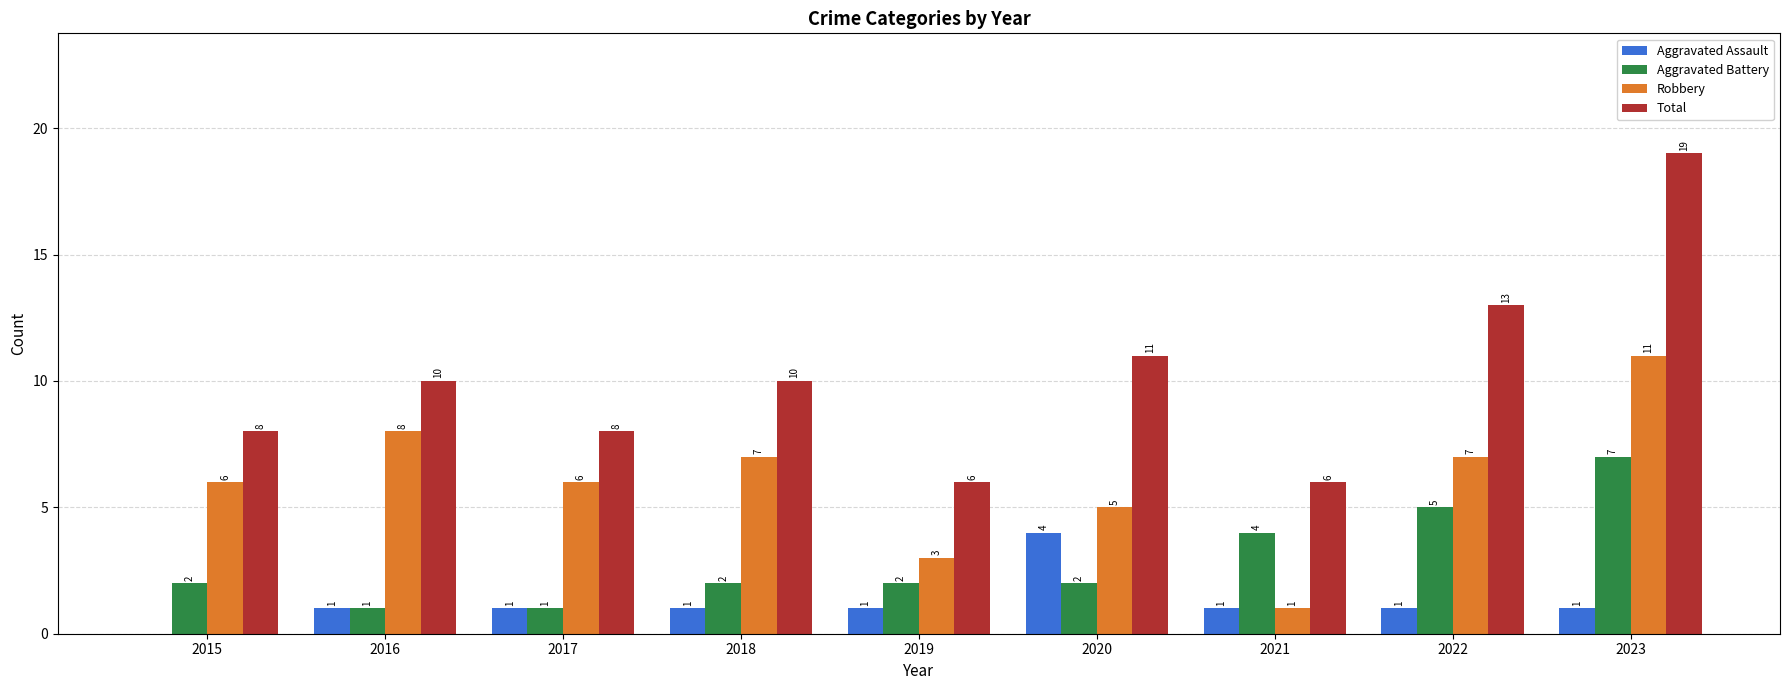

How many positive values does the Aggravated Assault series have?

8